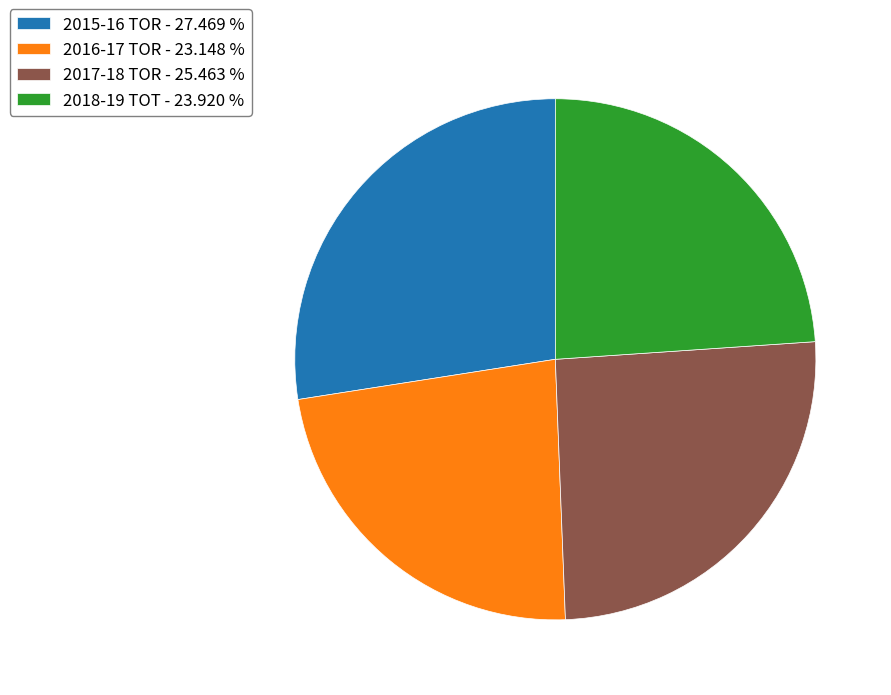

Which has a higher value, 2016-17 TOR - 23.148 % or 2017-18 TOR - 25.463 %?

2017-18 TOR - 25.463 %